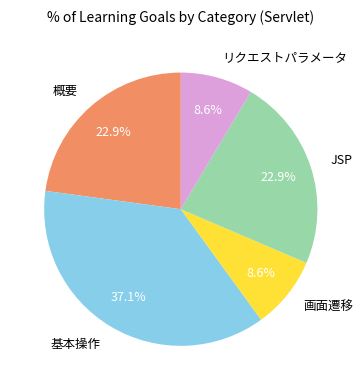

What percentage is the 概要 slice, to the nearest percent?

23%